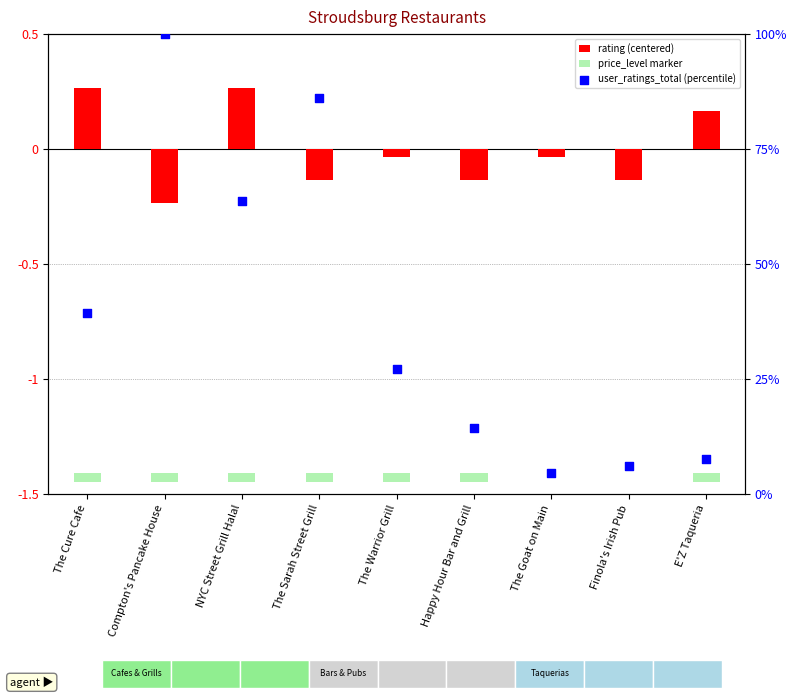

What are all the series names shown in the legend?

rating (centered), price_level marker, user_ratings_total (percentile)